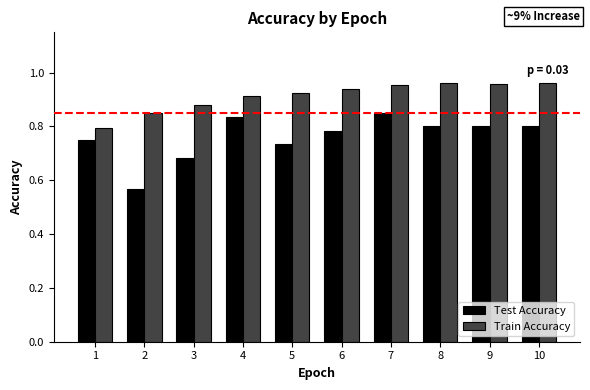

How many categories are shown in the chart?

10